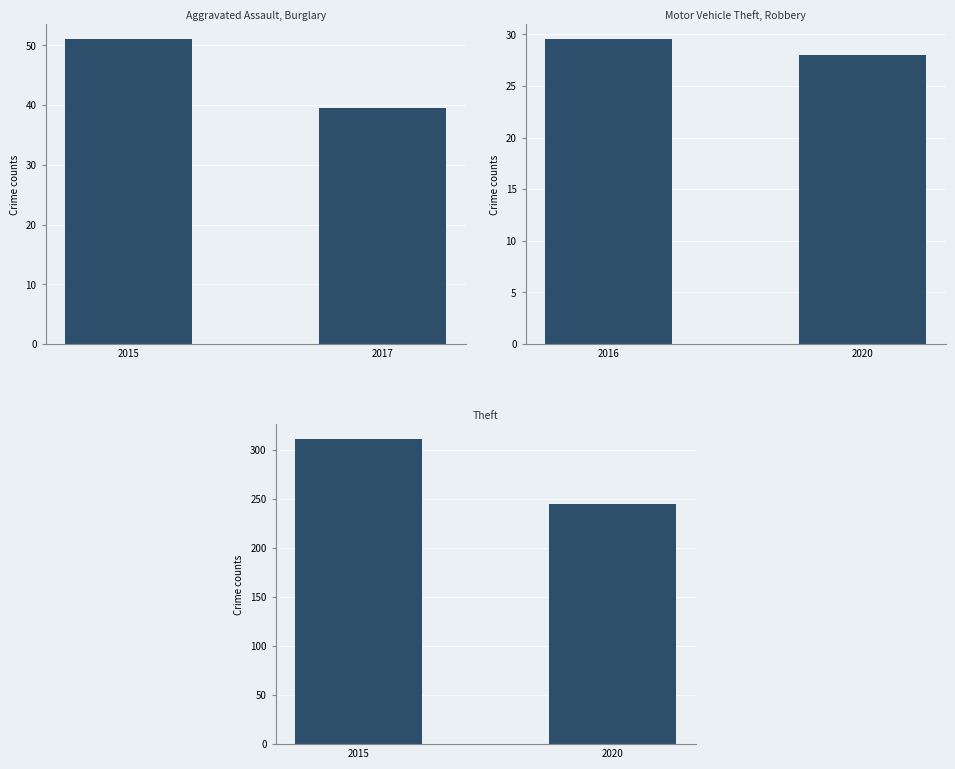

What is the average value of the Panel 1 series?

45.2